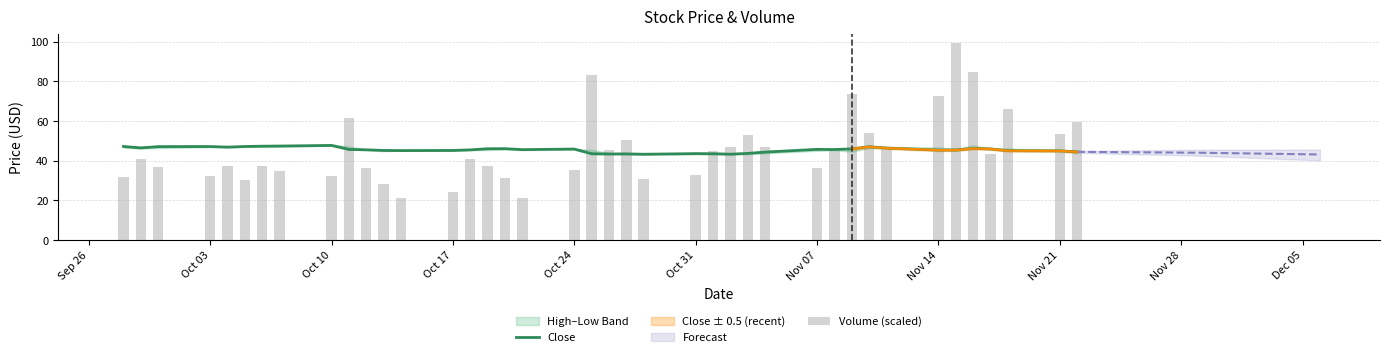

The value of Close at Nov 21 is 45.0. True or false?

True